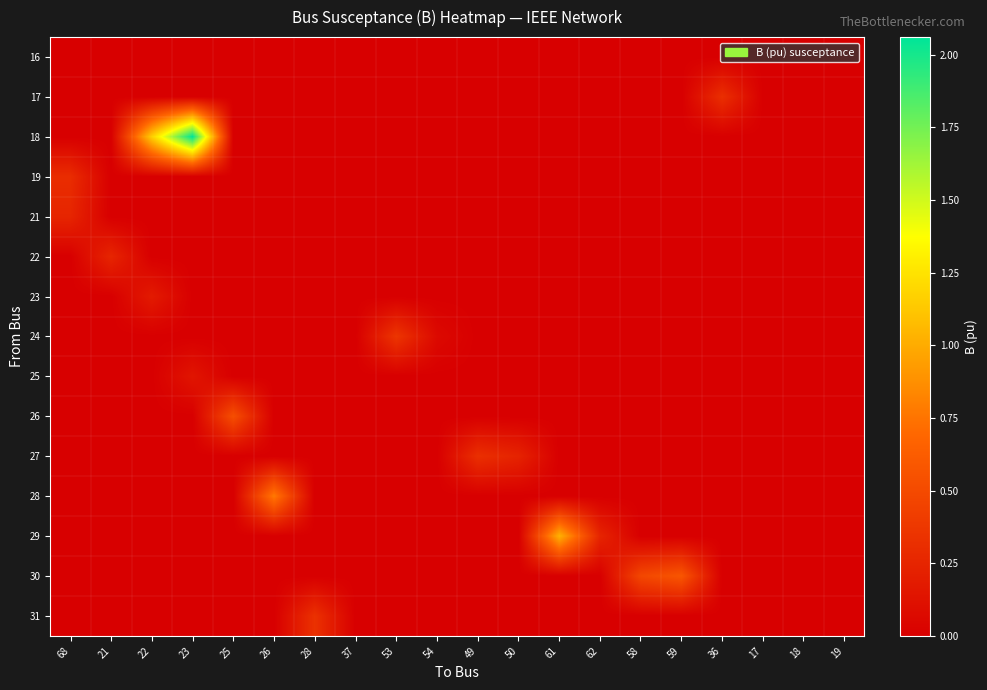

What is the spread (max minus min) of values at 53?

0.4